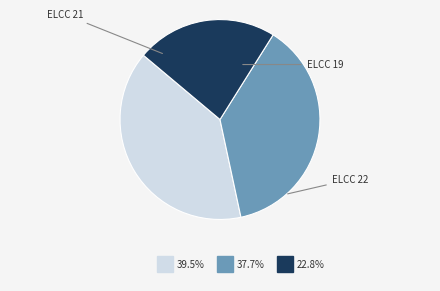

Is there any slice that represents more than half of the pie?

No